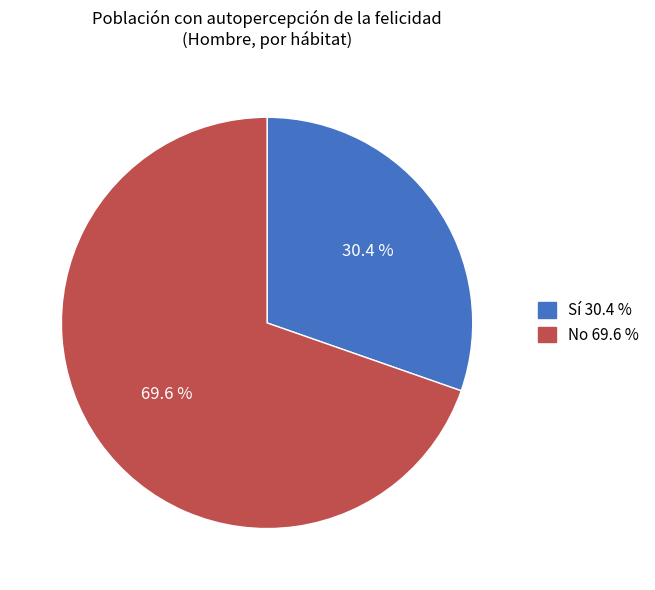

Which has a higher value, Sí or No?

No